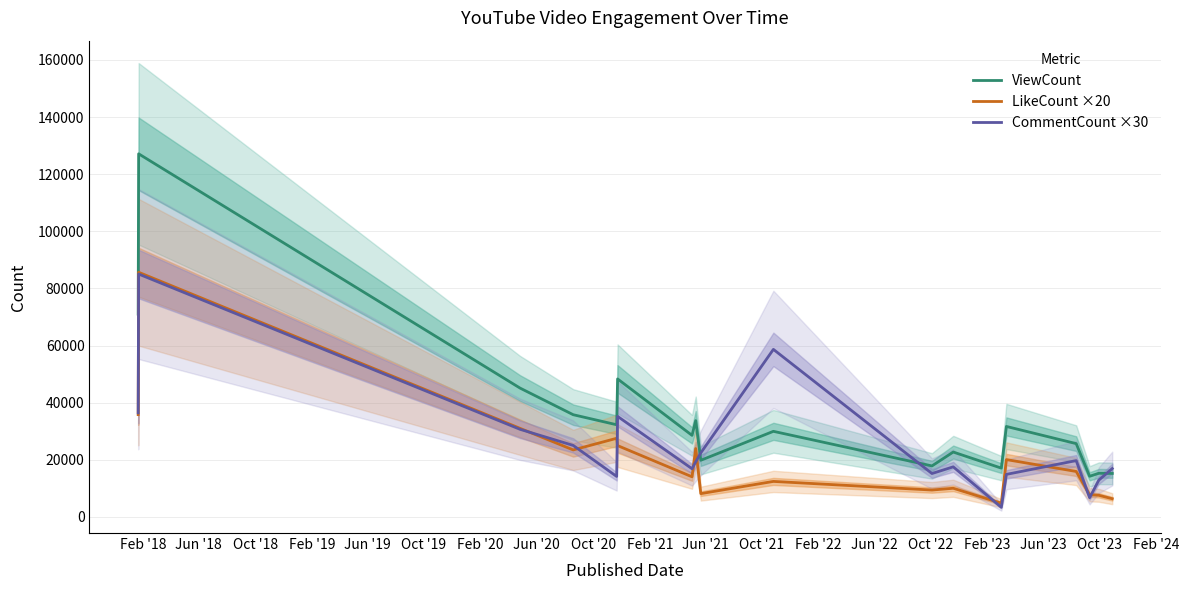

What is the difference between the maximum and minimum values in the CommentCount ×30 series?

81660